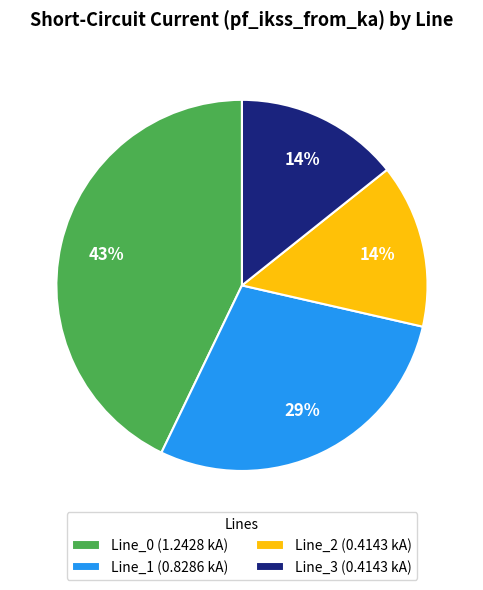

What percentage is the Line_0 slice, to the nearest percent?

43%